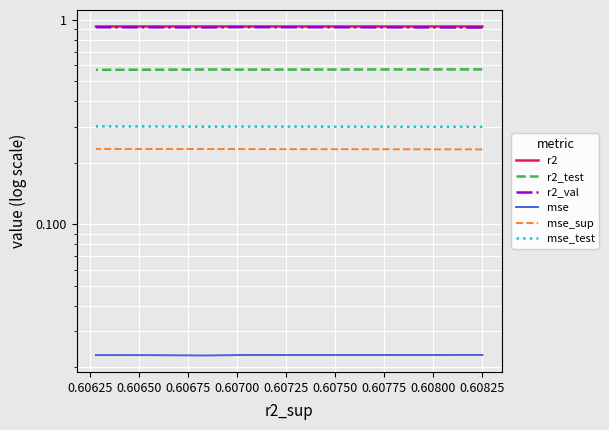

At which label is mse closest to 0?

0.60725